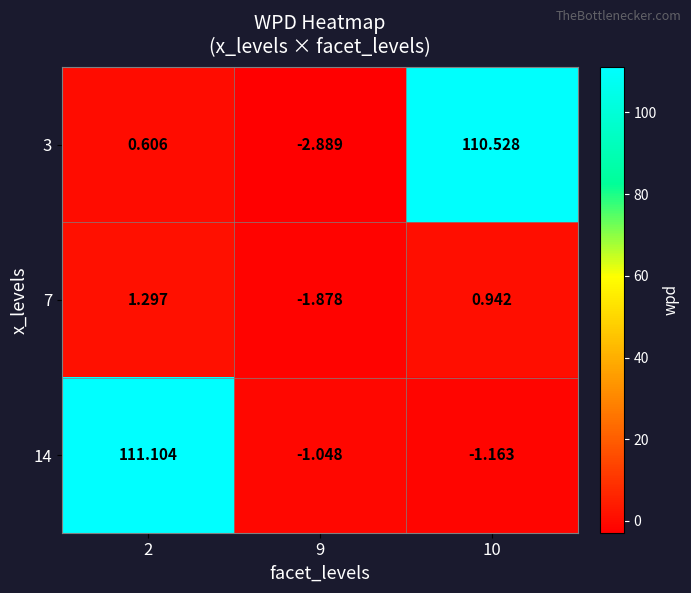

Is the value of 14 at 10 greater than the value of 7 at 9?

Yes